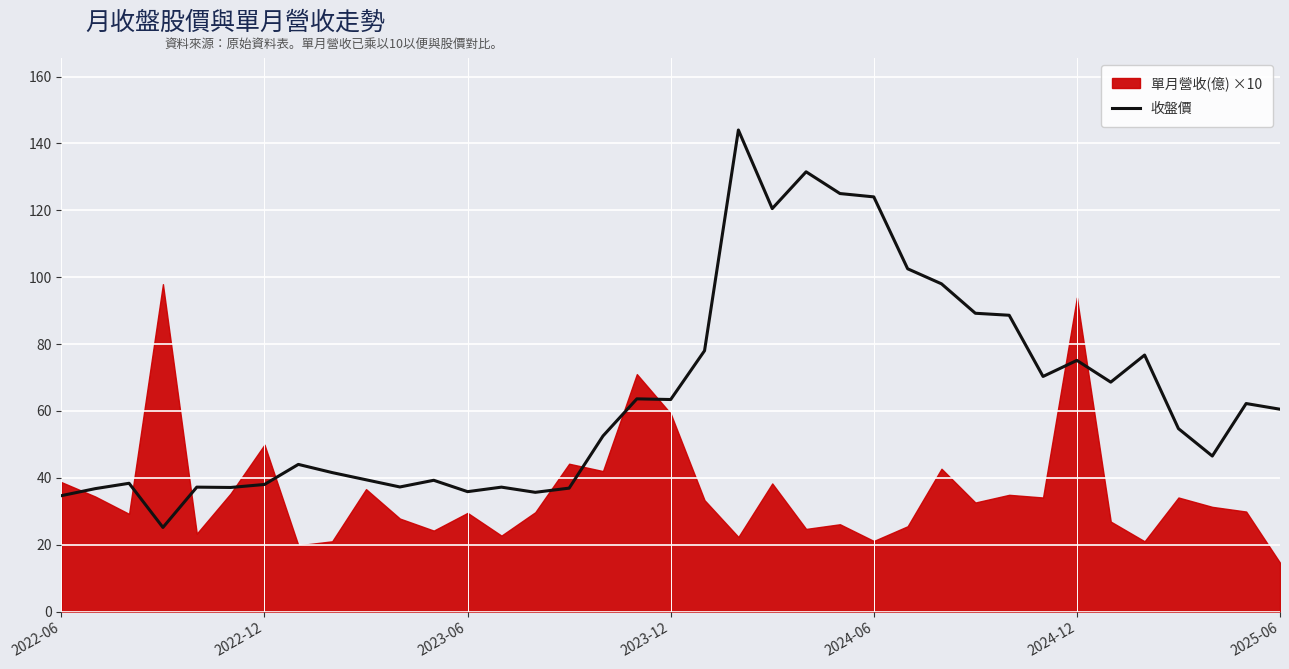

What is the difference between the values at 16 and 19?

25.5